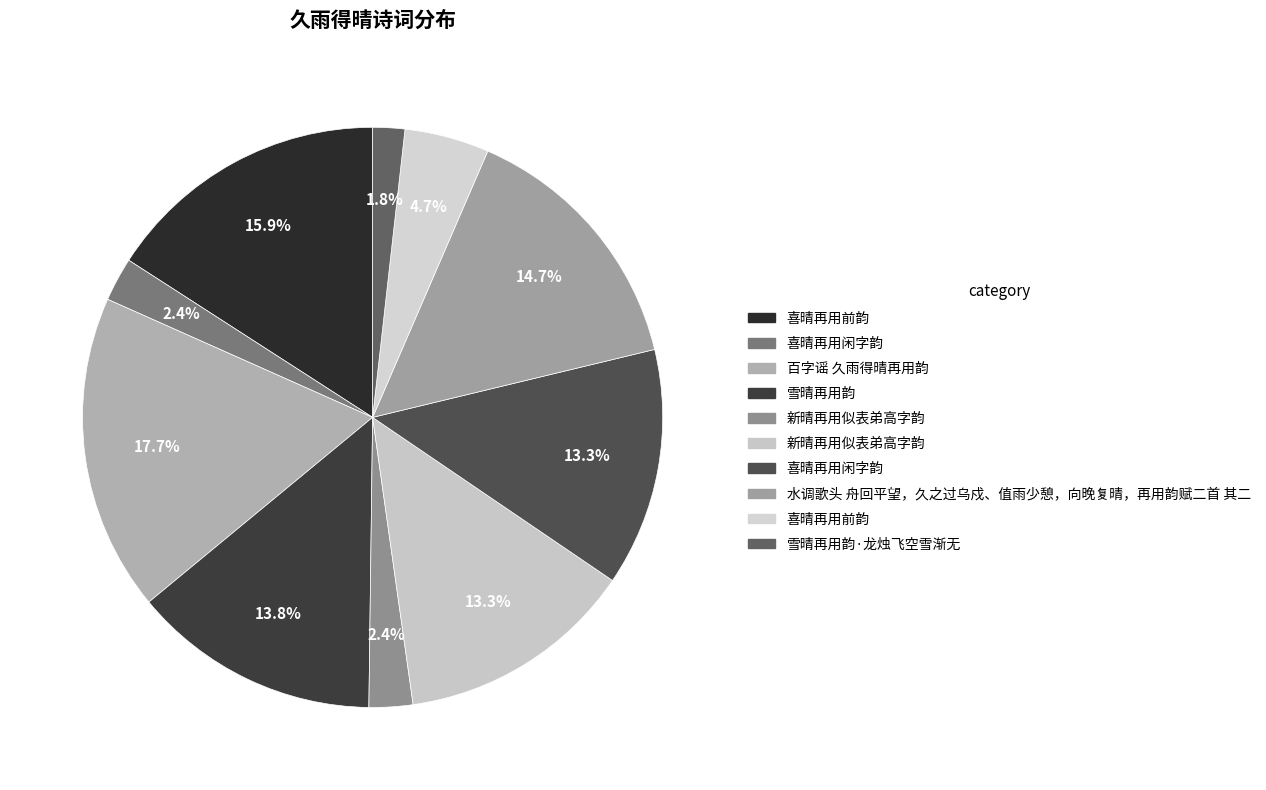

How many slices are in this pie chart?

10